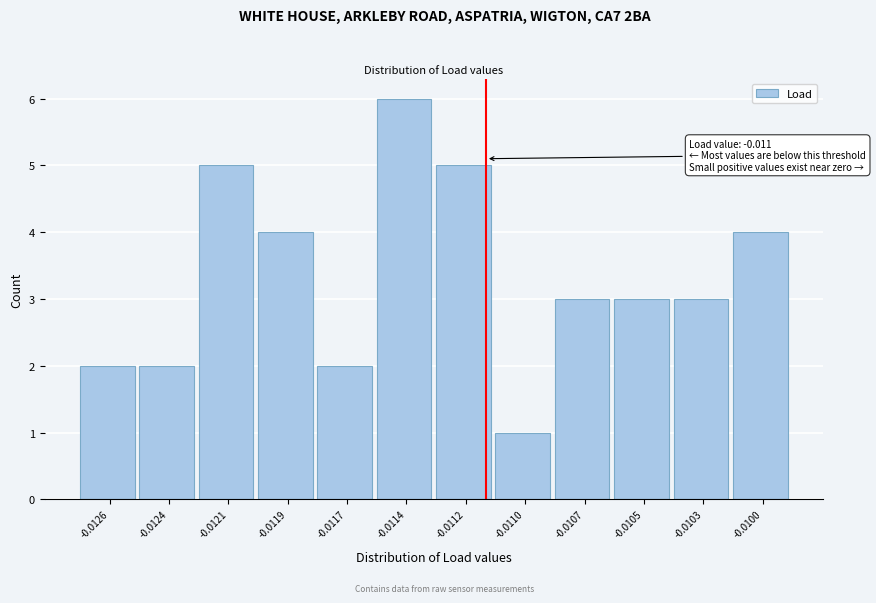

Reading left to right, what are all the values shown in this chart?

-0.0126=2	-0.0124=2	-0.0121=5	-0.0119=4	-0.0117=2	-0.0114=6	-0.0112=5	-0.0110=1	-0.0107=3	-0.0105=3	-0.0103=3	-0.0100=4